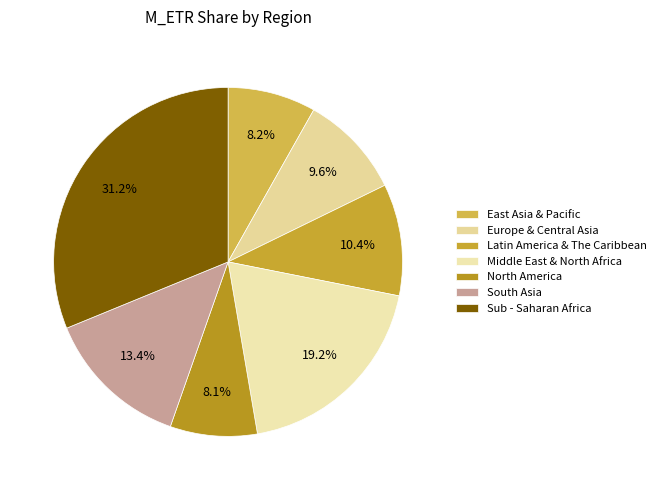

Which has a higher value, South Asia or Middle East & North Africa?

Middle East & North Africa